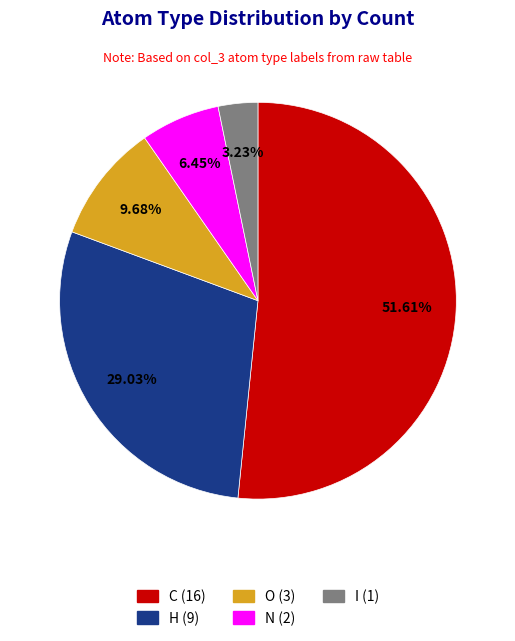

How many segments does this pie chart have?

5